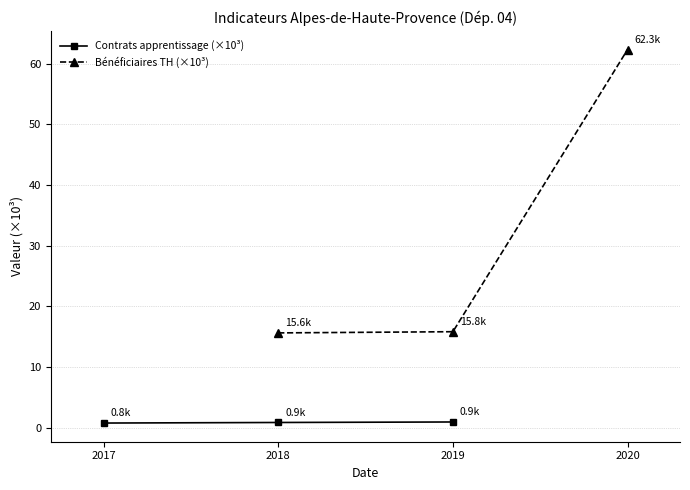

Is it true that Contrats apprentissage (×10³) equals 0.9 at 2019?

True